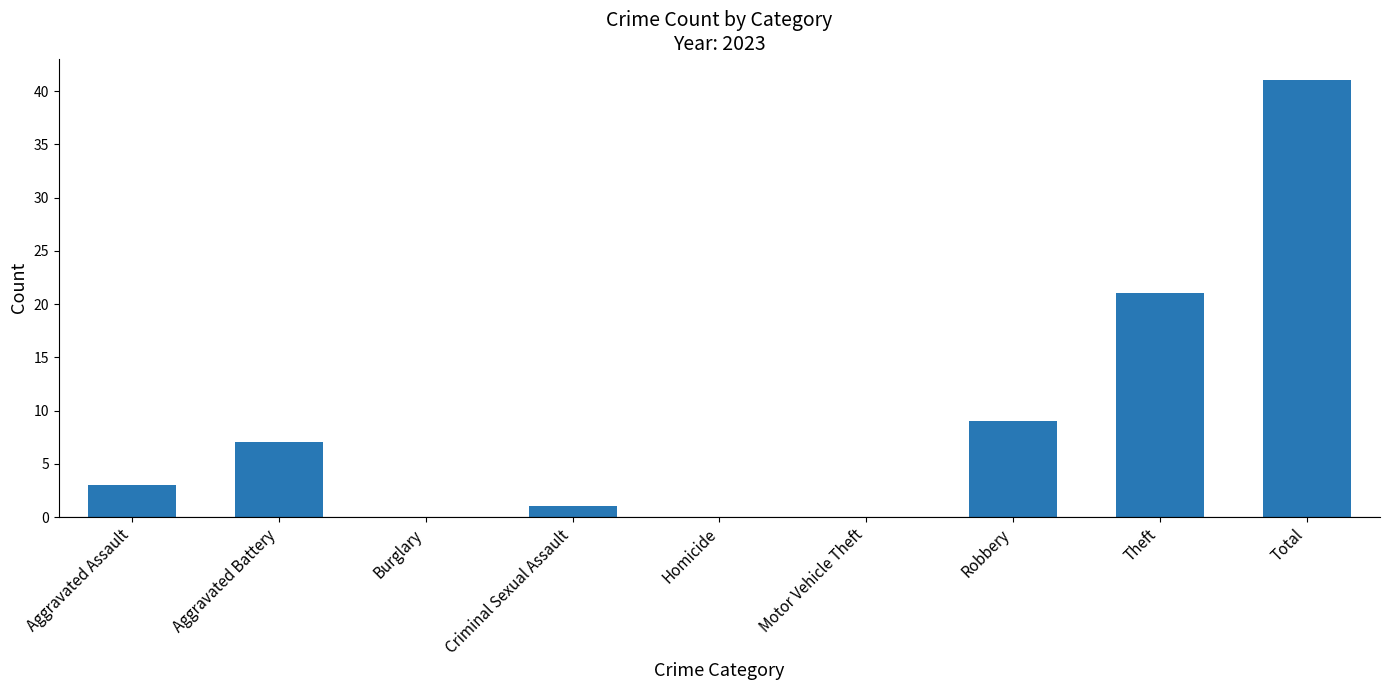

Are the bars horizontal?

No